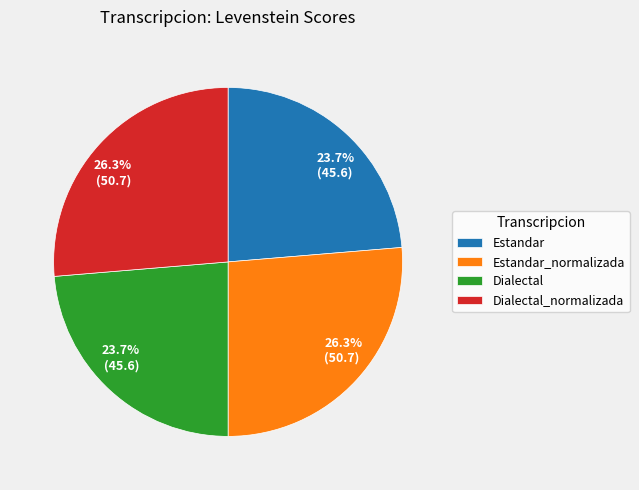

How many segments does this pie chart have?

4